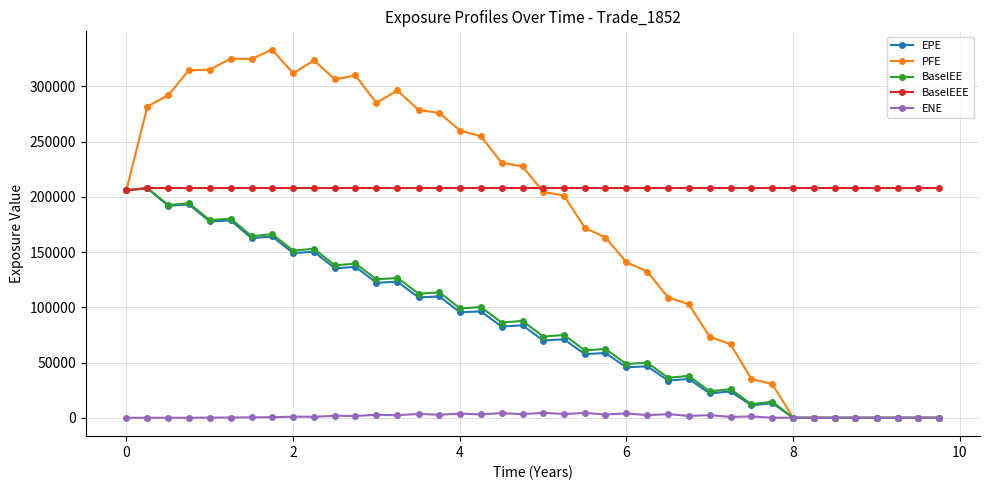

Which series has the widest spread of values?

PFE